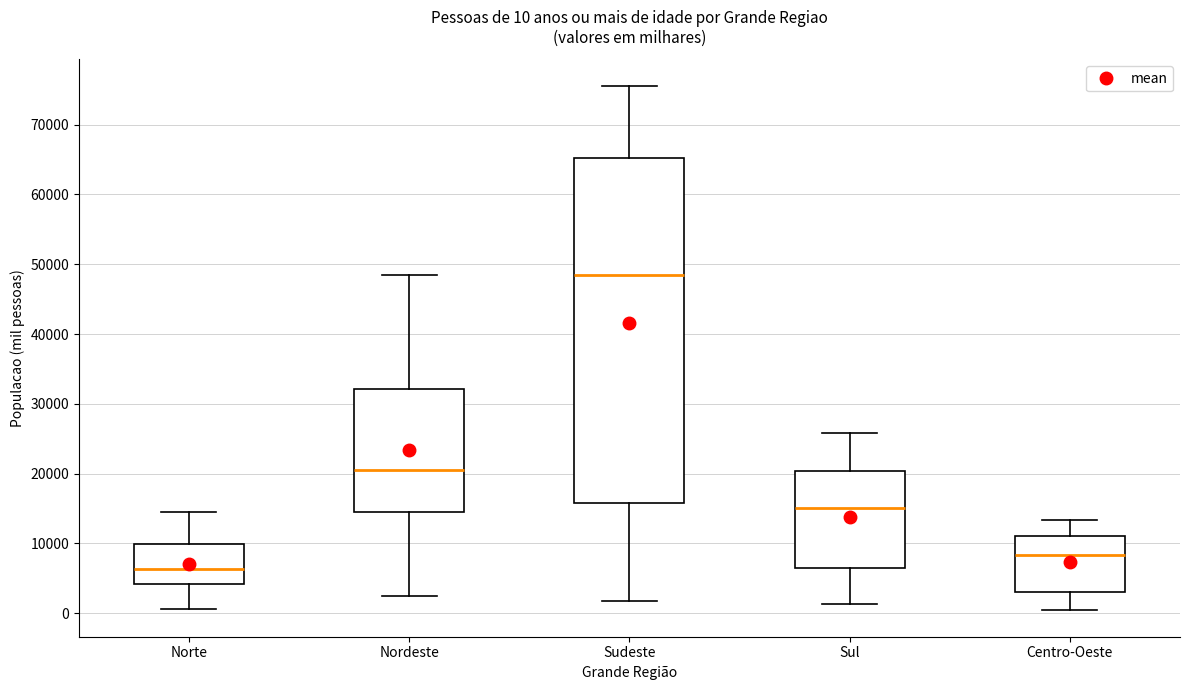

Comparing the boxes themselves (not the whiskers), which one is the tallest?

Sudeste